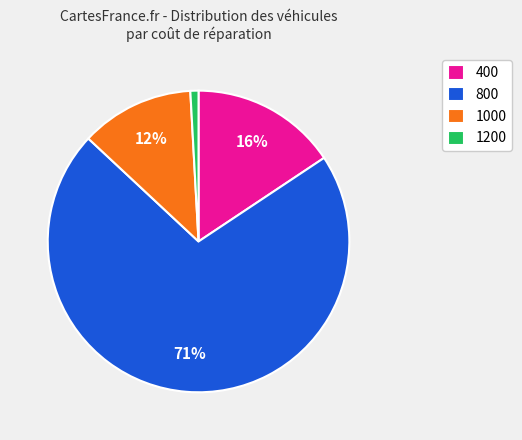

Count the number of slices in the pie.

4